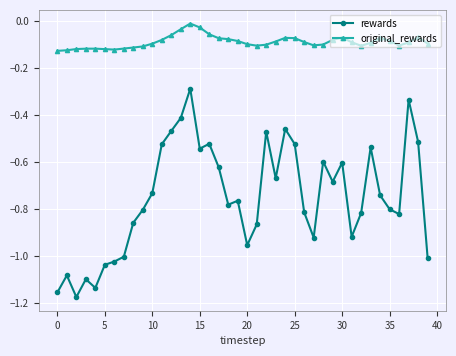

What is the sum of all original_rewards values?

-3.6